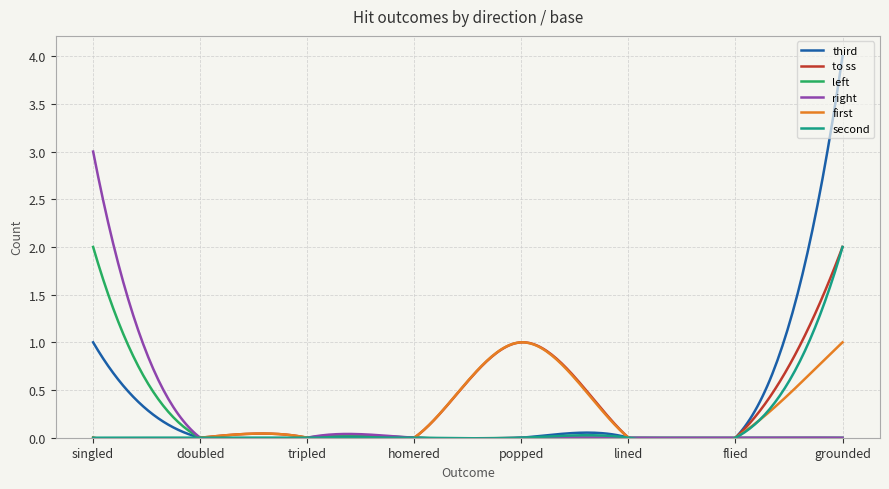

What is the greatest value displayed?

4